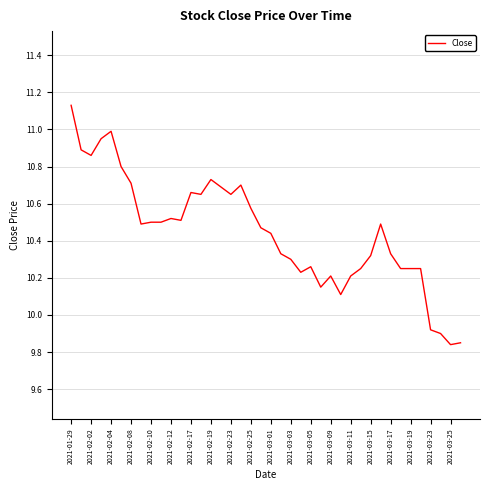

What is the difference between the maximum and minimum values?

1.3